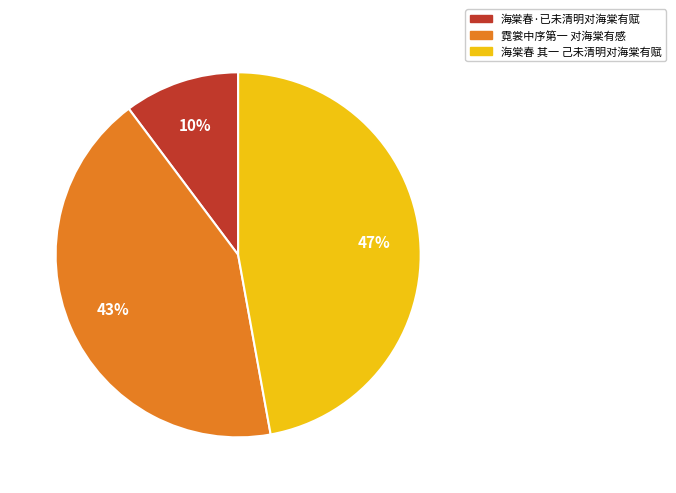

What percentage is the 海棠春 其一 己未清明对海棠有赋 slice, to the nearest percent?

47%